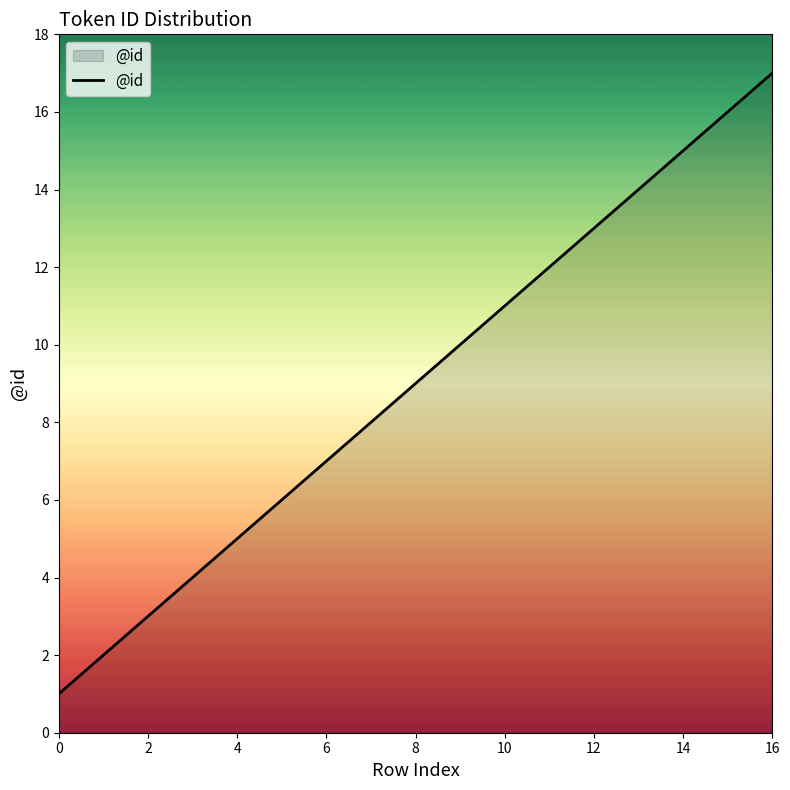

What is the maximum value shown in the chart?

17